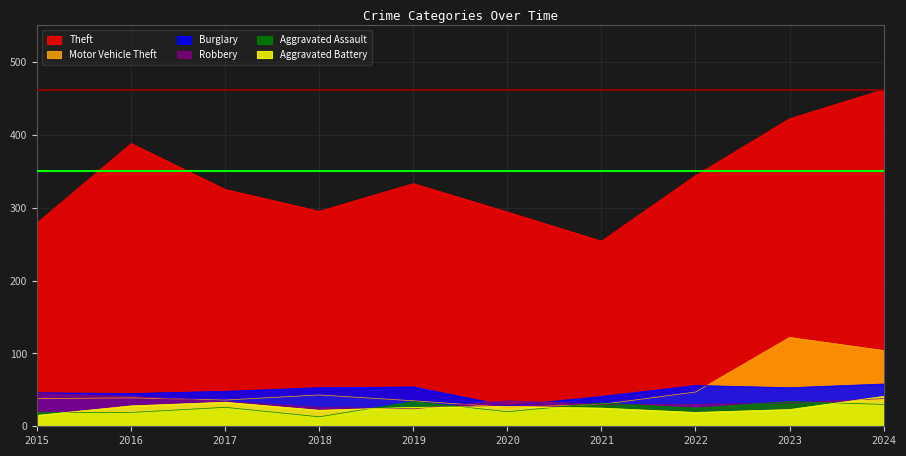

Is it true that Robbery equals 30 at 2022?

True